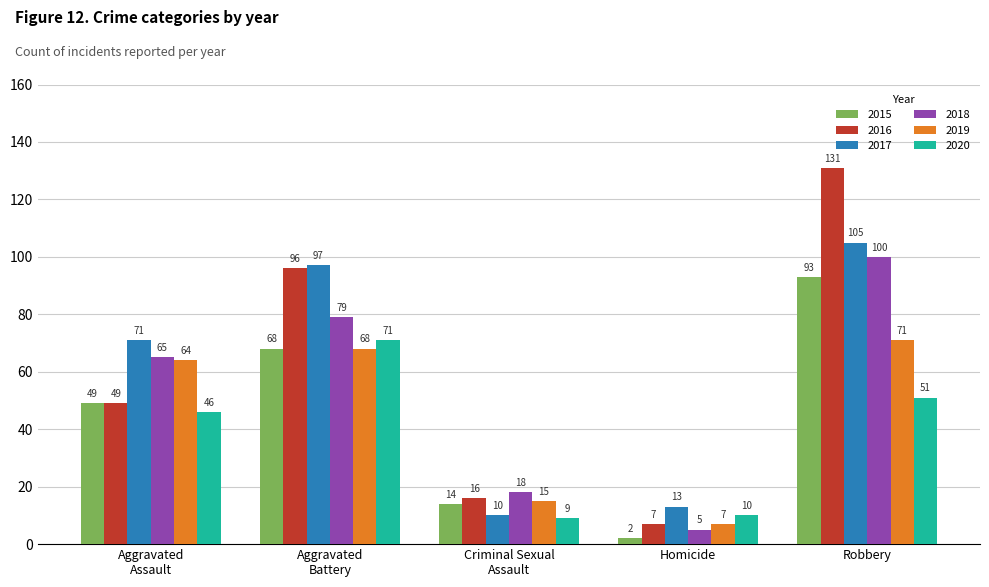

Which series has the largest total across all categories?

2016